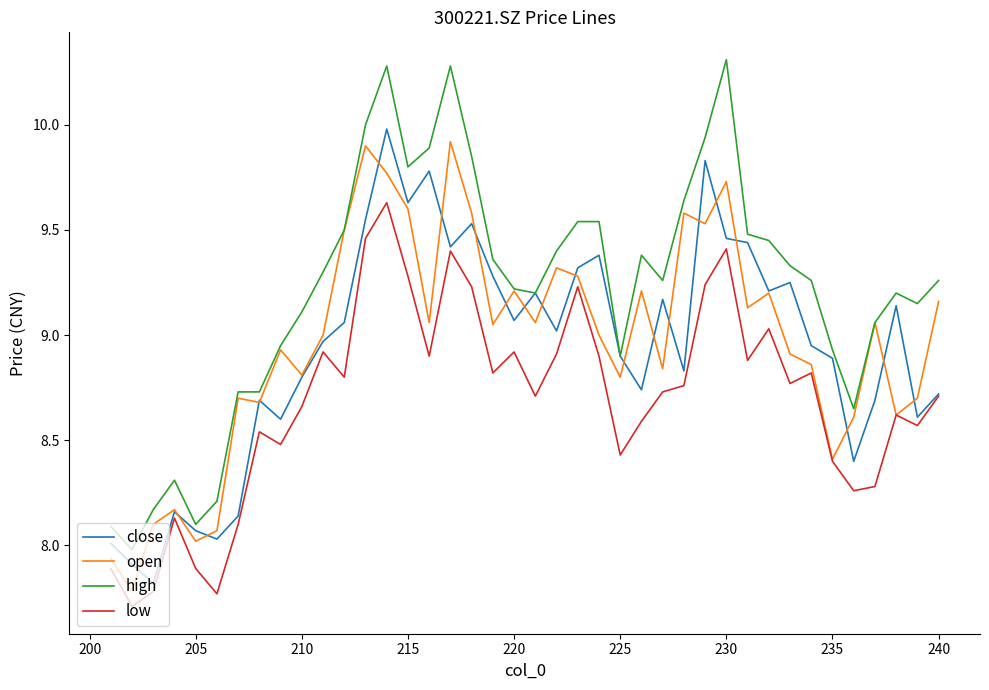

What is the average value of the high series?

9.2